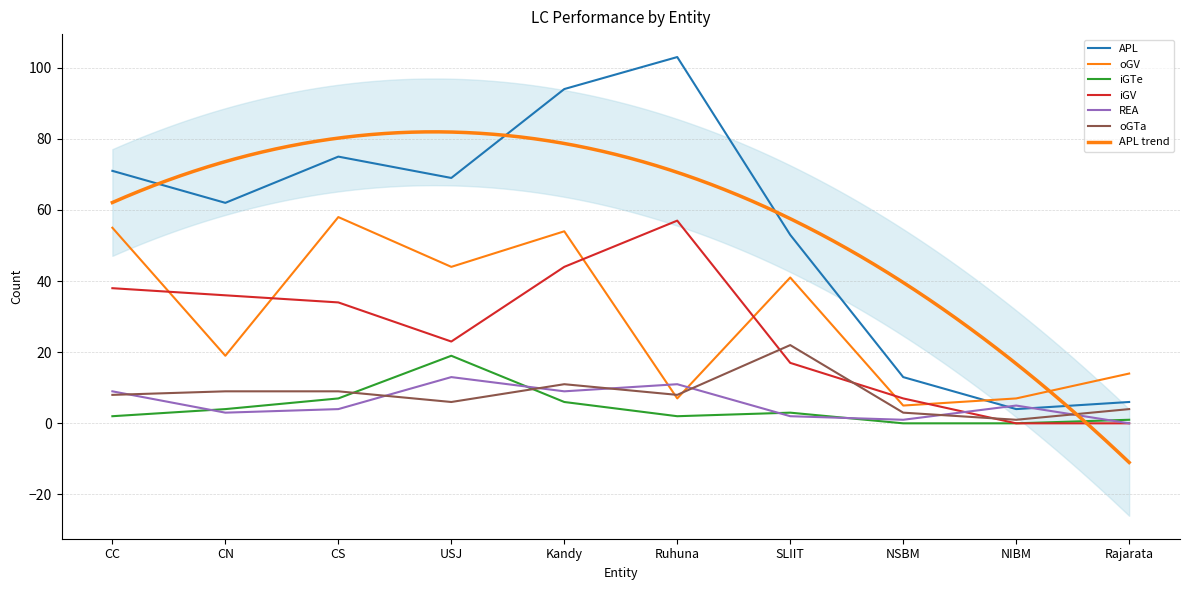

What is the label of the 10th point from the left?

Rajarata